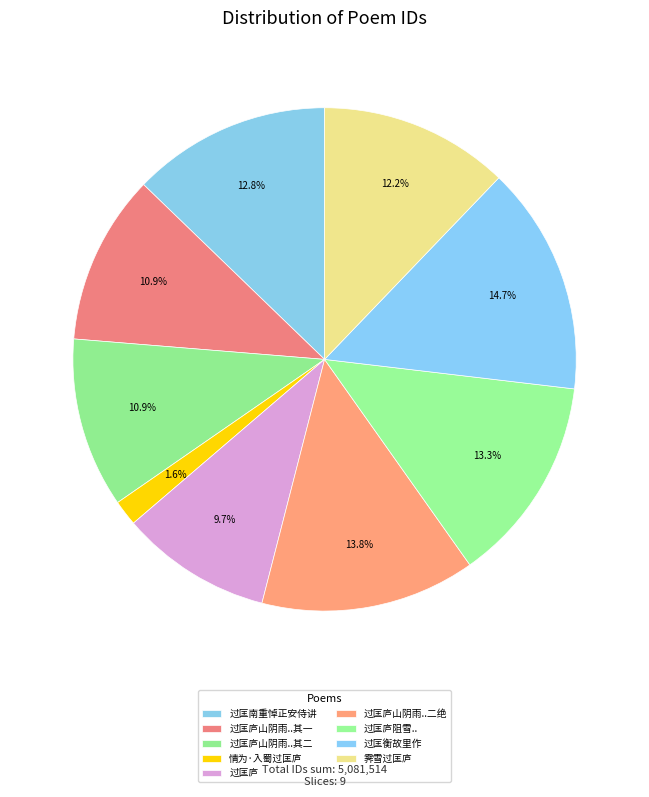

How many slices are in this pie chart?

9